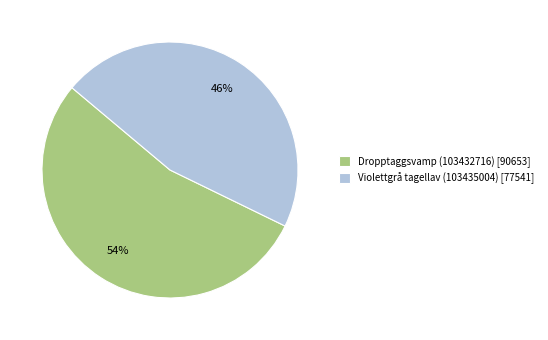

Rank the categories by value from highest to lowest.

Dropptaggsvamp (103432716), Violettgrå tagellav (103435004)